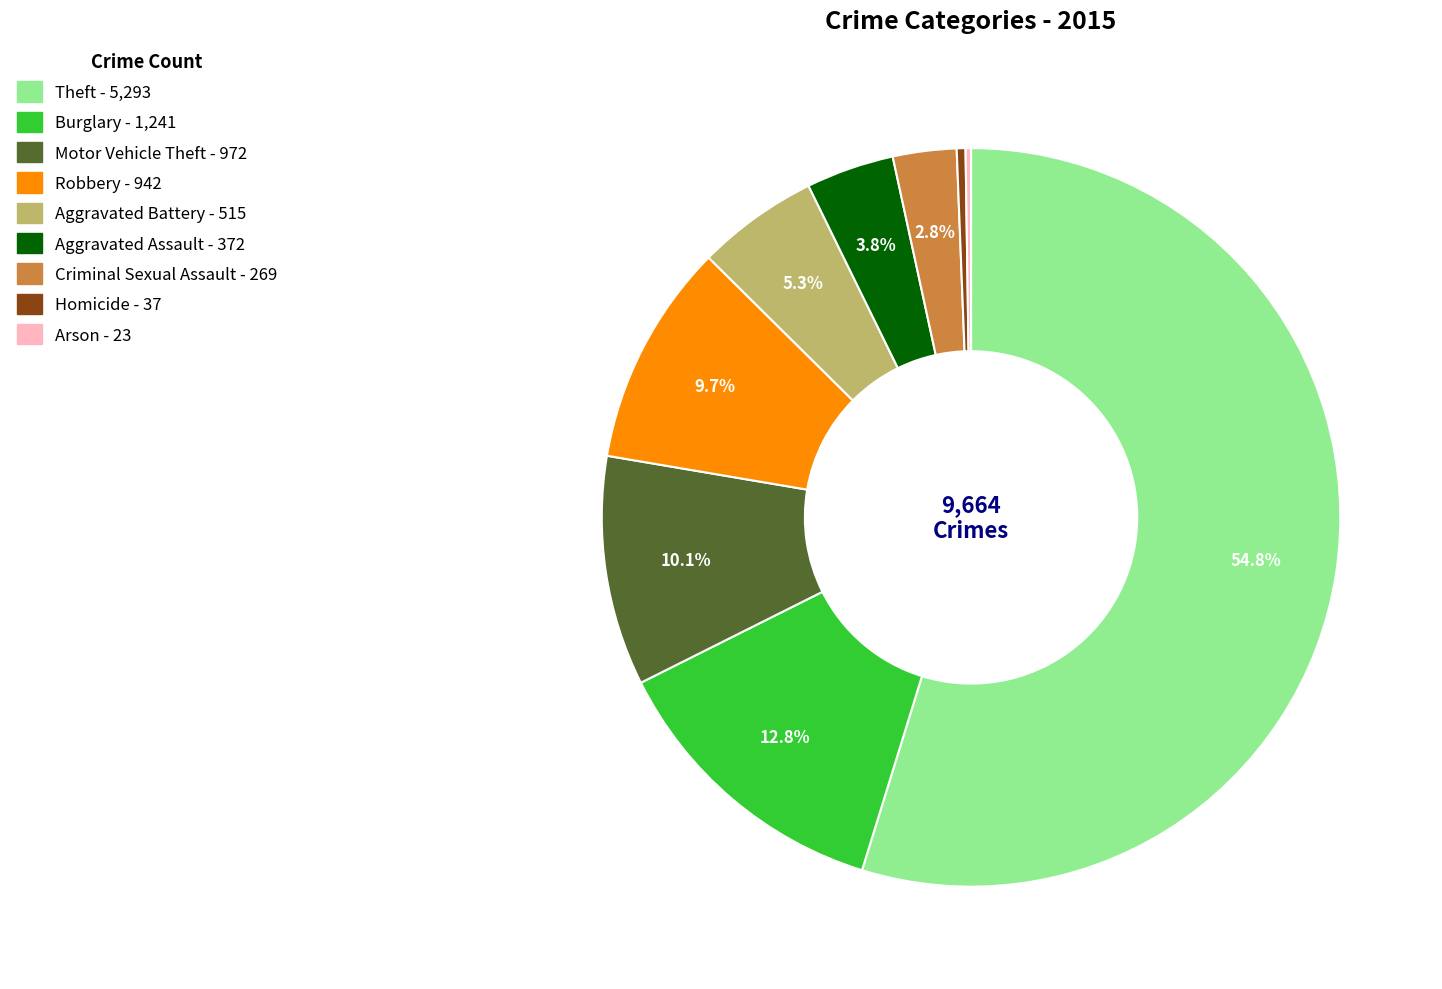

Which has a higher value, Motor Vehicle Theft or Theft?

Theft